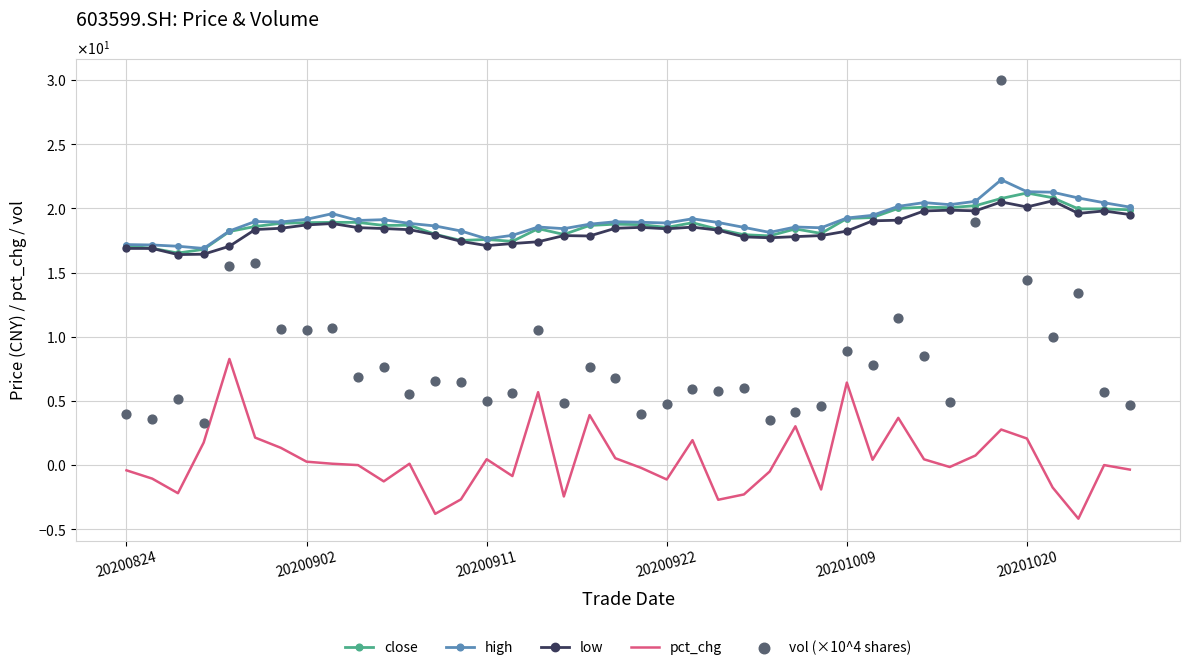

Which series has the largest total across all categories?

high